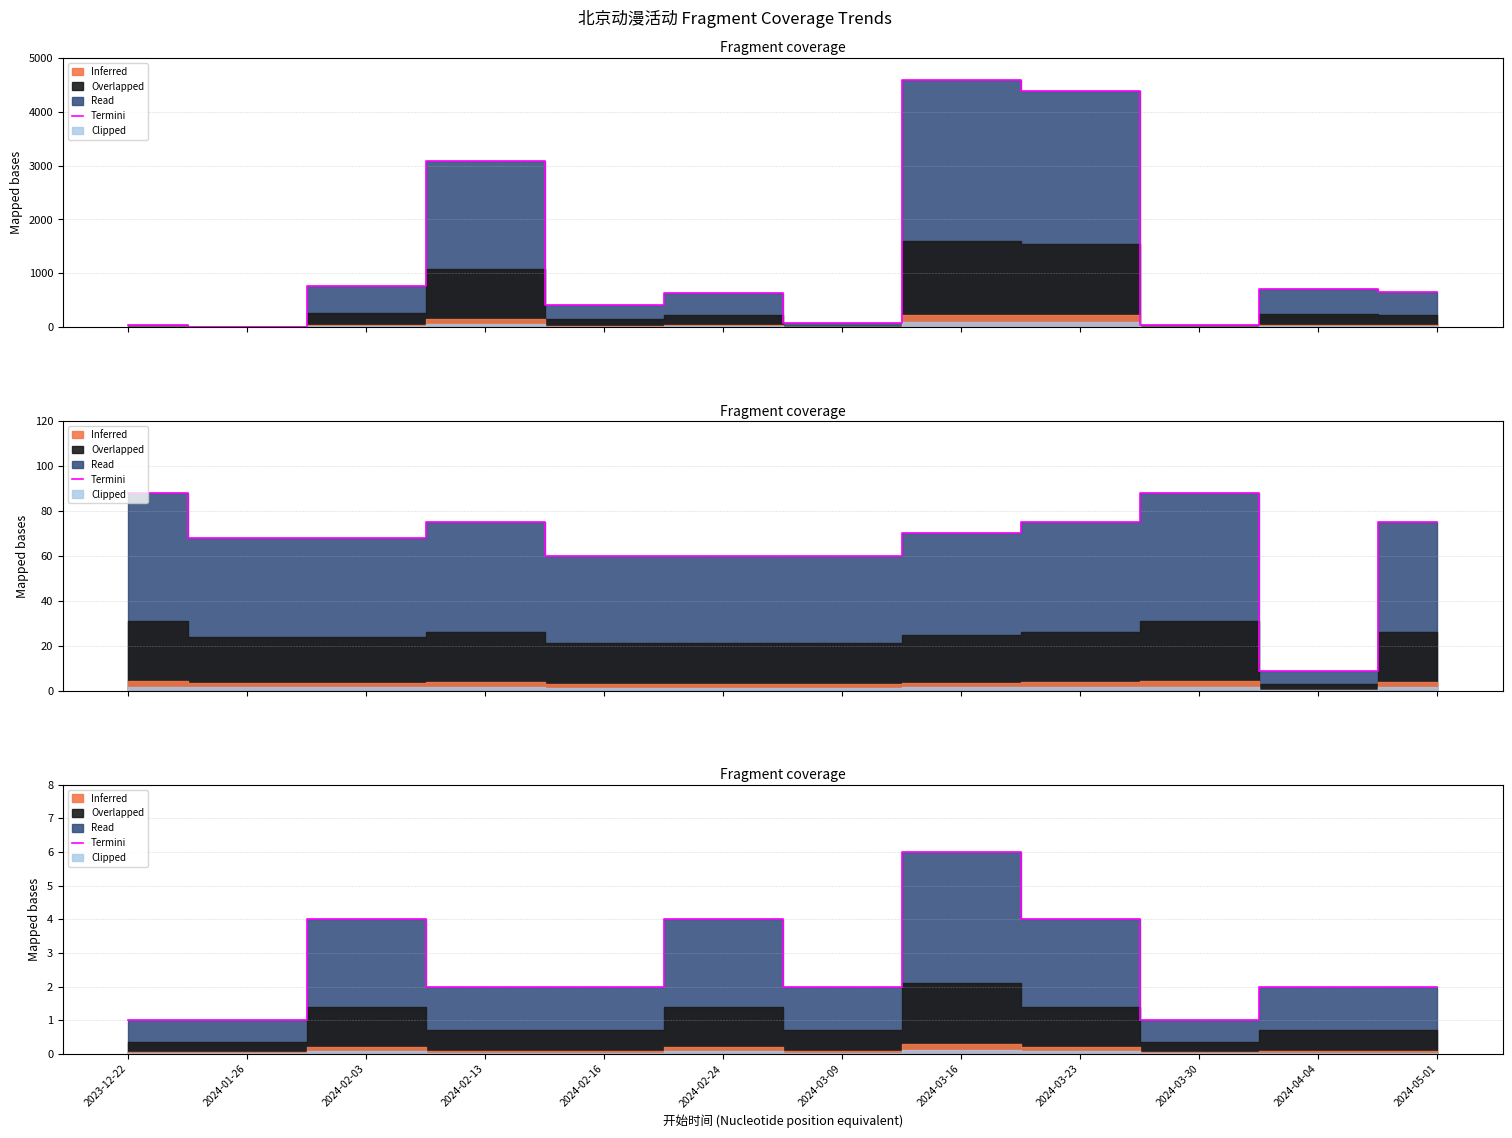

Is it true that the value at 2024-02-16 is 2?

True